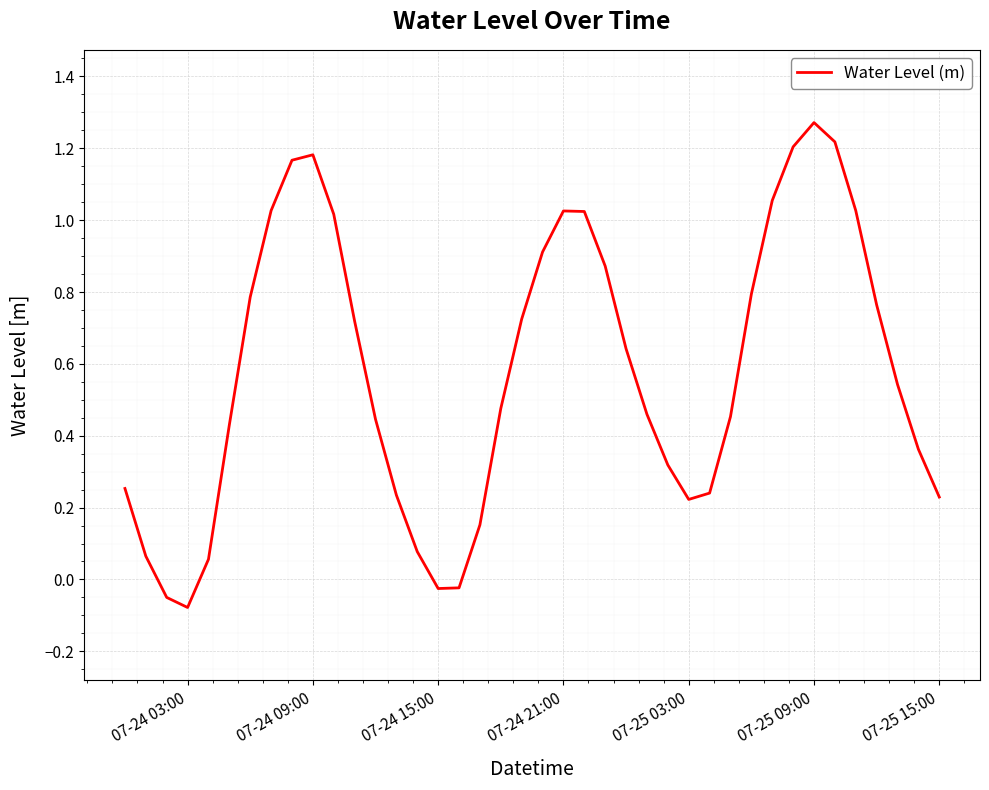

Does the chart display data point markers on the line(s)?

No